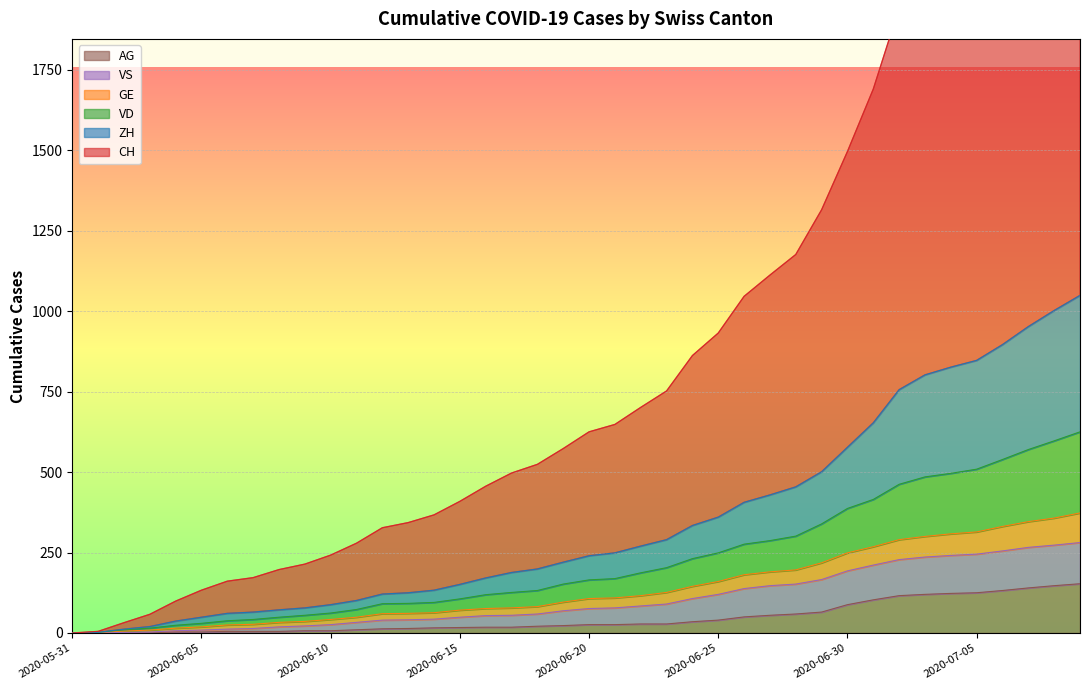

True or false: CH has more than 2 points higher than both neighbors.

False